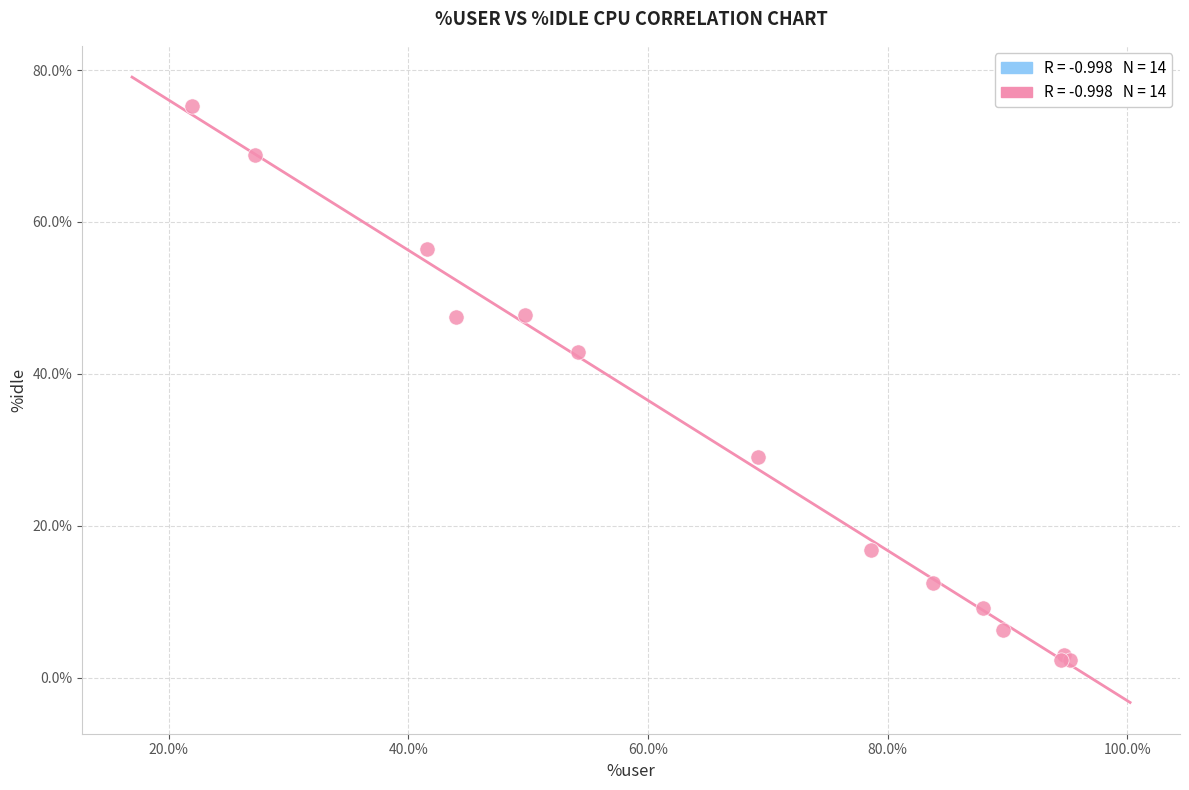

What Y value in the scatter plot is closest to 38?

42.9